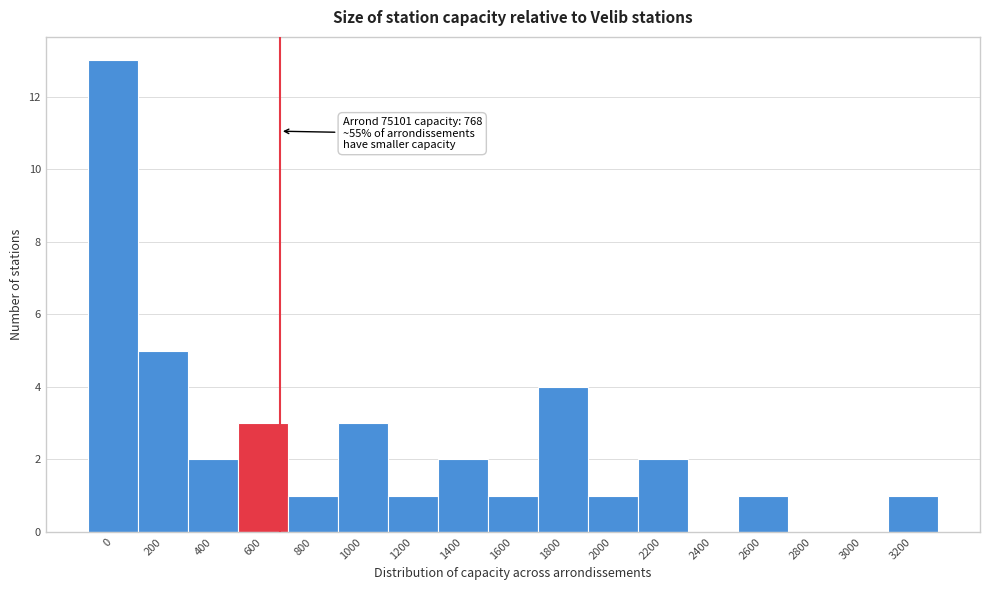

Reading right to left, what are all the values shown in this chart?

3200=1	3000=0	2800=0	2600=1	2400=0	2200=2	2000=1	1800=4	1600=1	1400=2	1200=1	1000=3	800=1	600=3	400=2	200=5	0=13